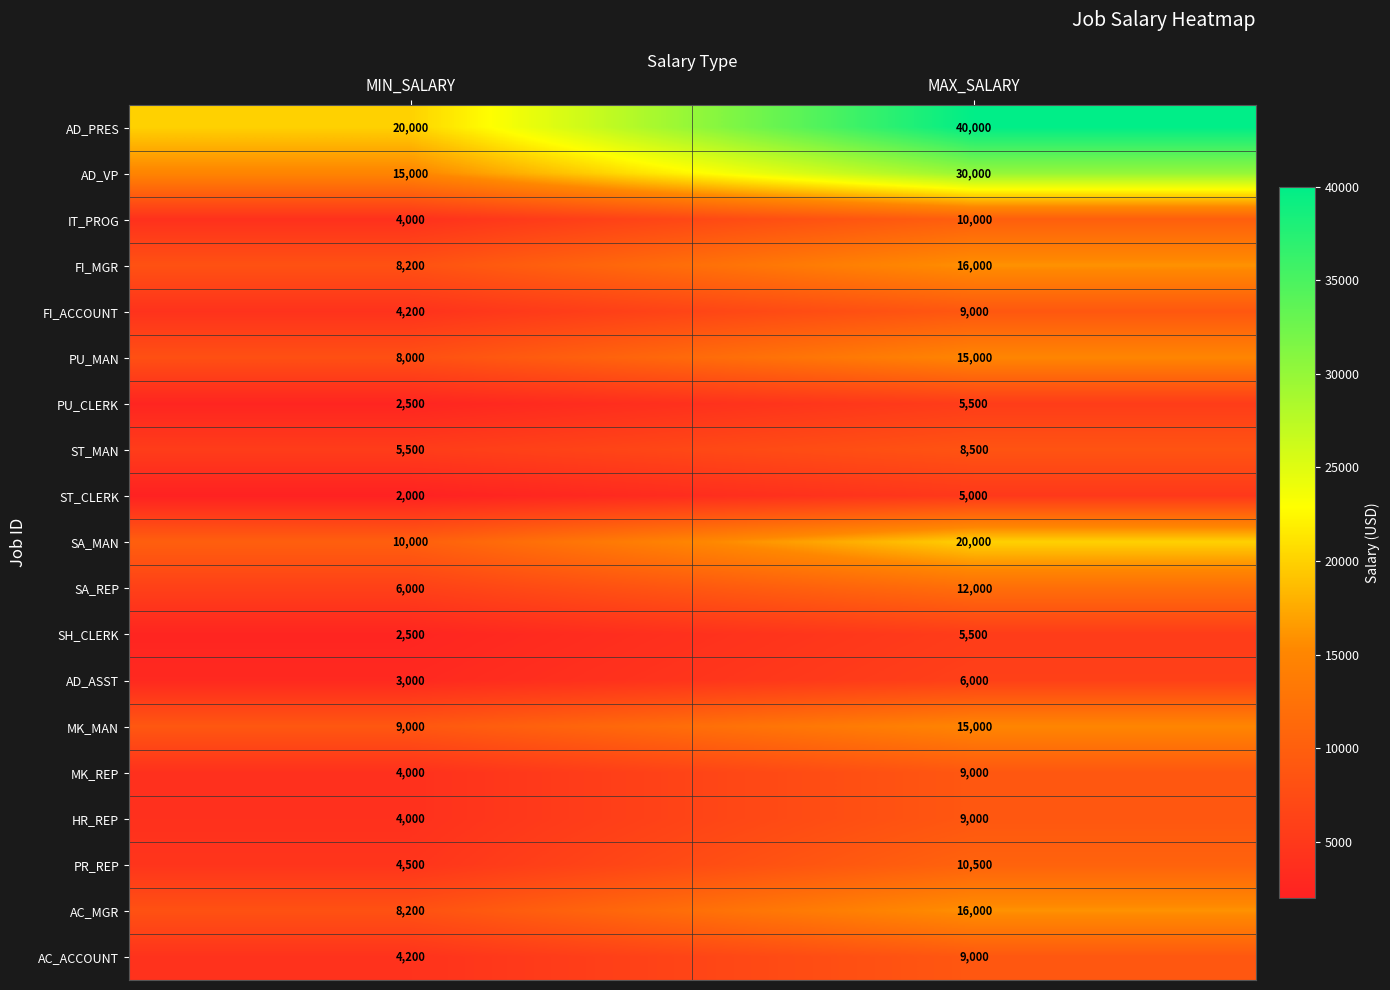

The value of PU_CLERK at MIN_SALARY is 2500. True or false?

True